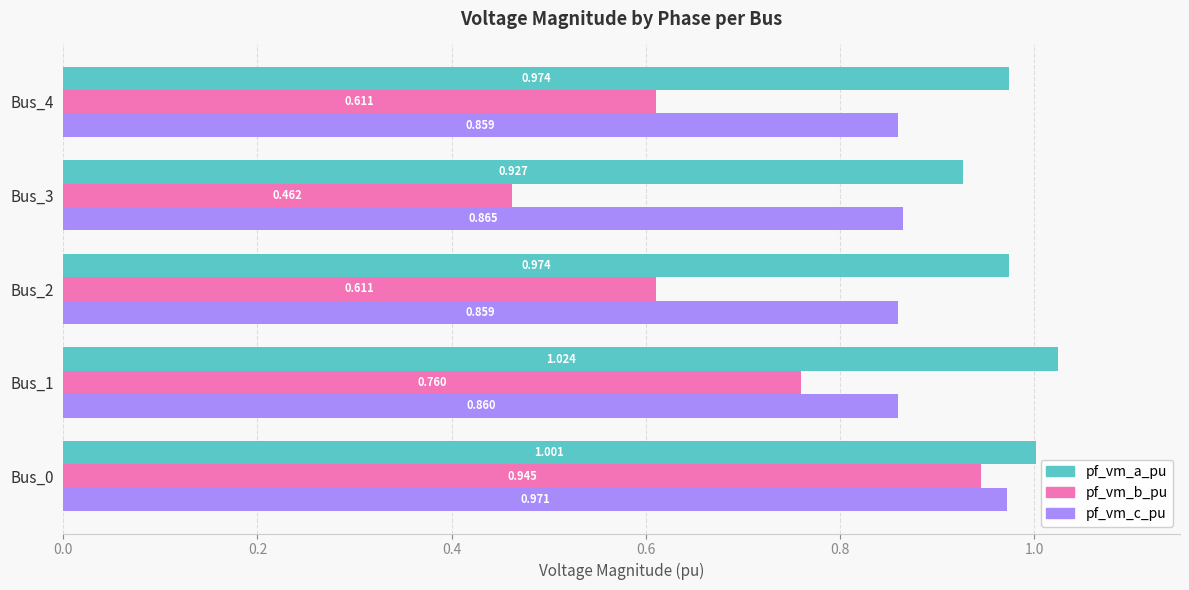

Which series has the widest spread of values?

pf_vm_b_pu